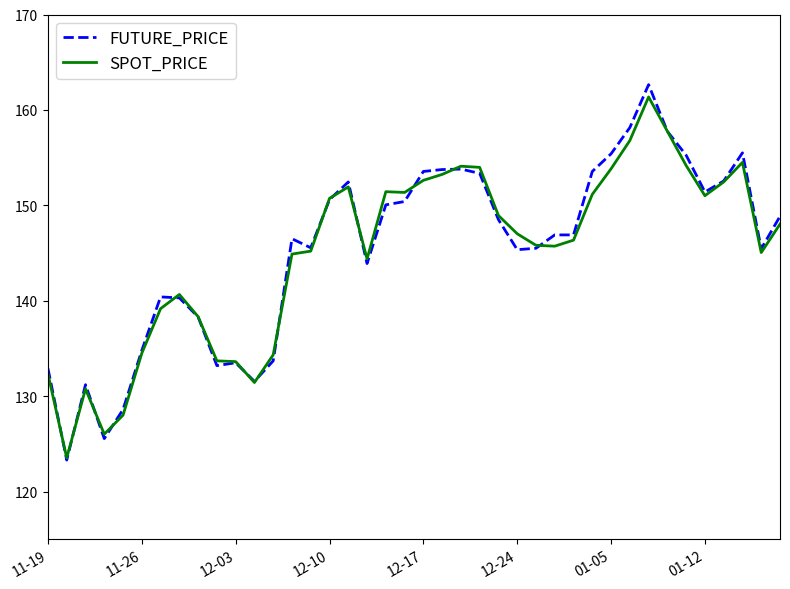

What is the greatest value displayed?

162.7